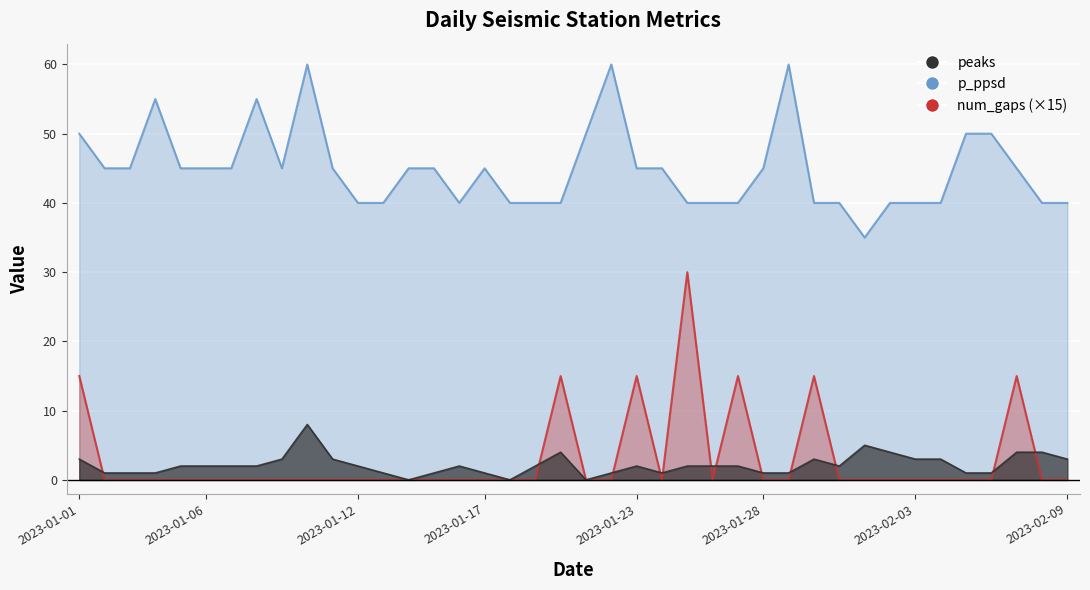

Which series has the largest total across all categories?

p_ppsd